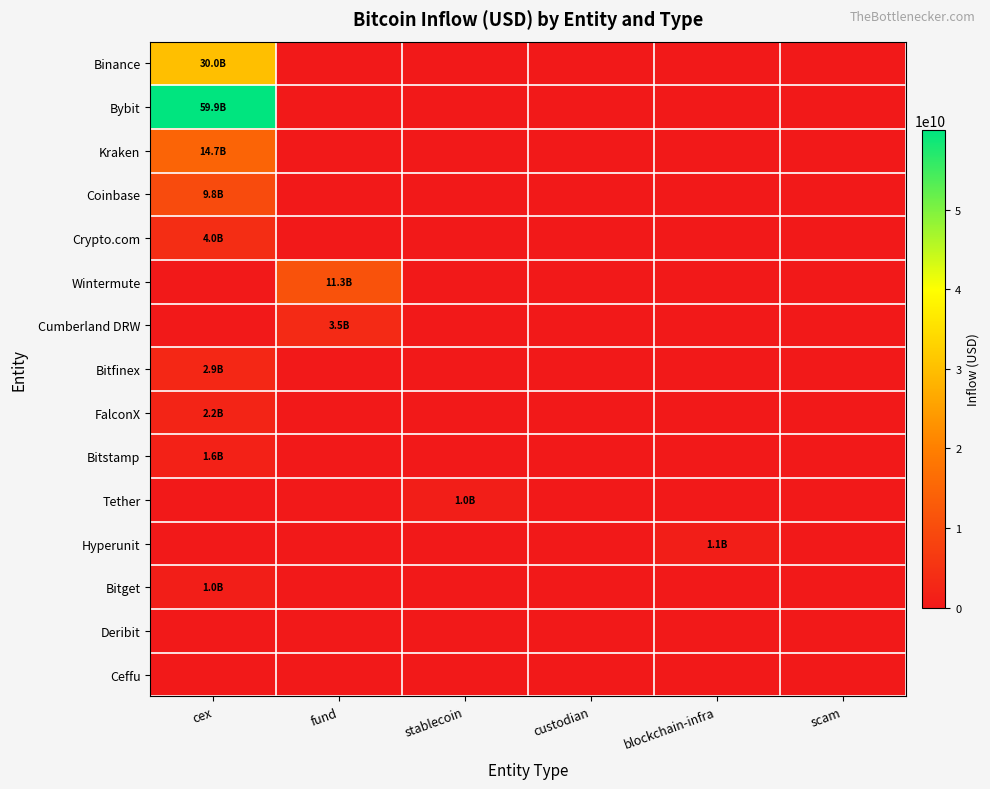

Which series has the largest total across all categories?

Bybit